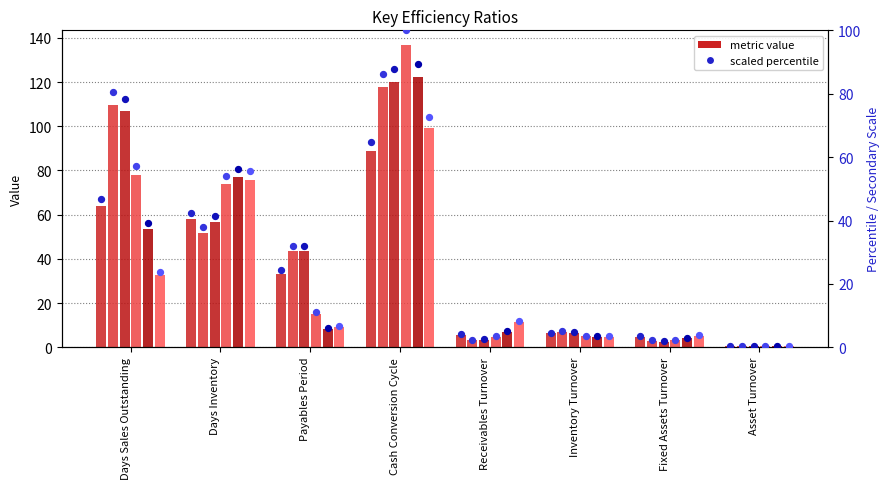

Is the value of 2007 pct at Days Sales Outstanding greater than the value of 2011 pct at Receivables Turnover?

Yes